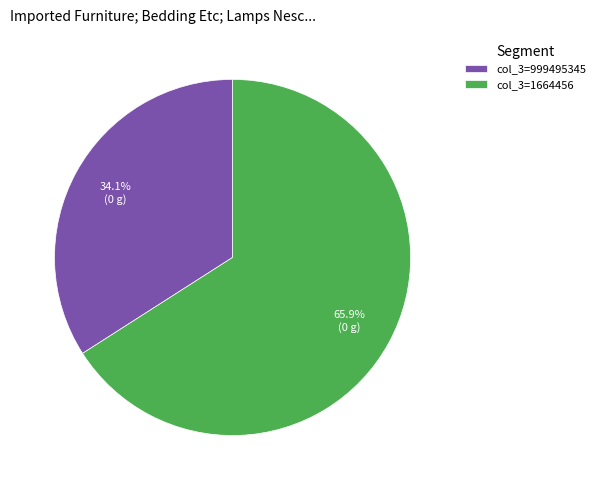

Is there any slice that represents more than half of the pie?

Yes